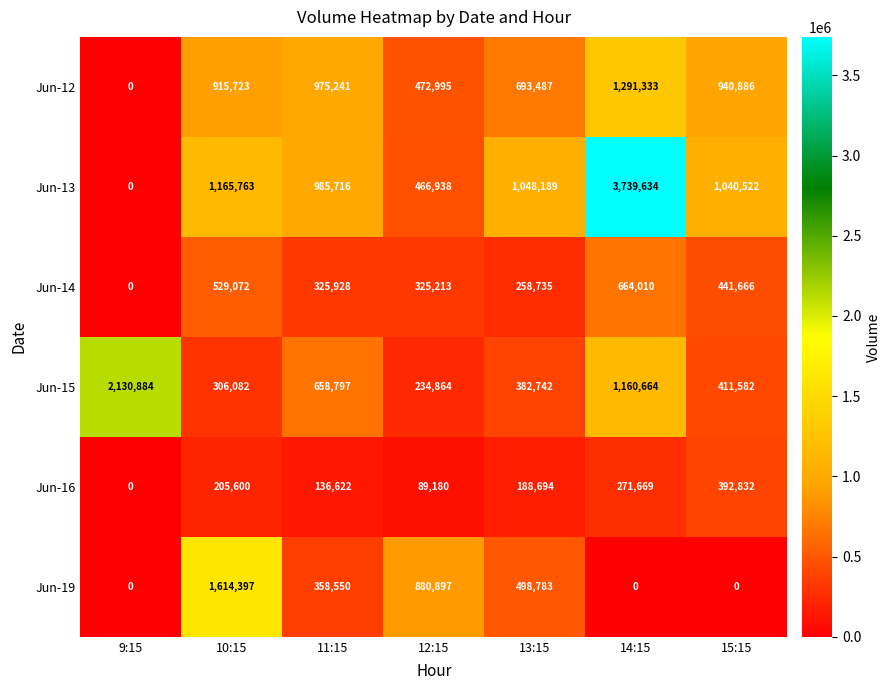

The Jun-15 series shows 234864 at 12:15. True or false?

True